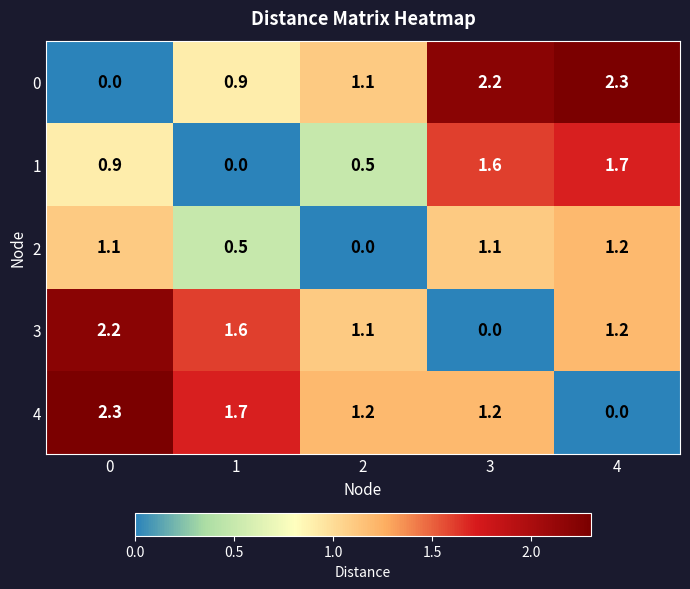

Reading left to right, what are all the values shown in this chart?

0: 0.0	0.9	1.1	2.2	2.3
1: 0.9	0.0	0.5	1.6	1.7
2: 1.1	0.5	0.0	1.1	1.2
3: 2.2	1.6	1.1	0.0	1.2
4: 2.3	1.7	1.2	1.2	0.0